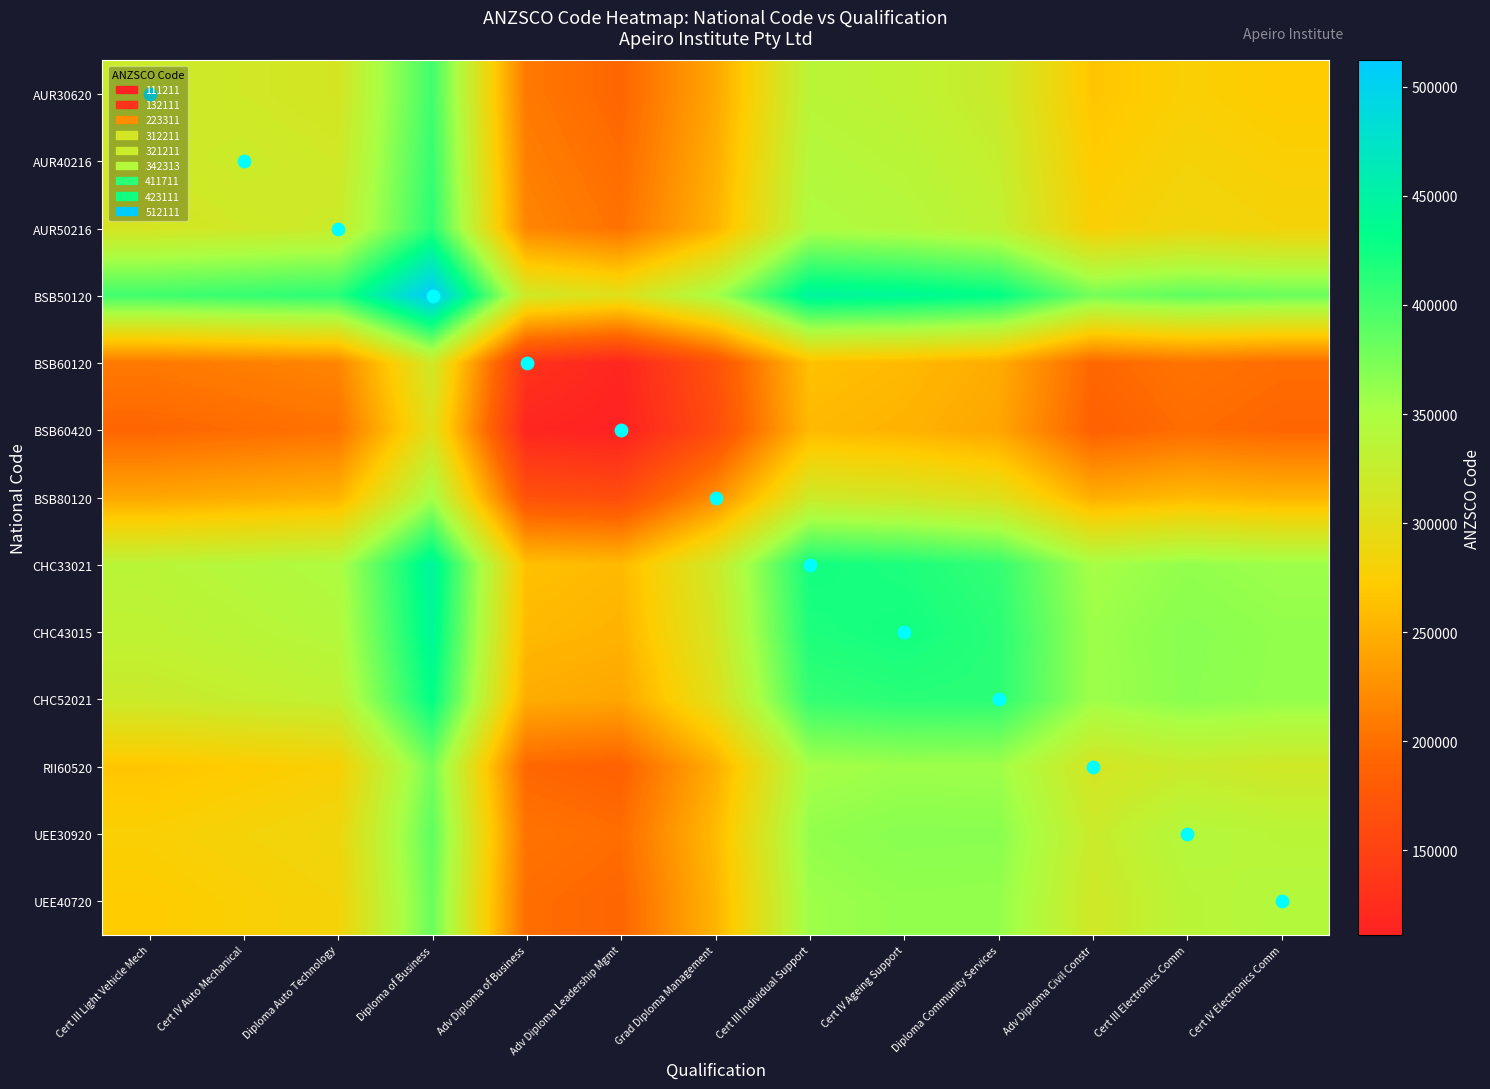

Rank the series at Cert III Individual Support from lowest to highest value.

BSB60420, BSB60120, BSB80120, AUR30620, AUR40216, AUR50216, RII60520, UEE40720, UEE30920, CHC52021, CHC43015, CHC33021, BSB50120